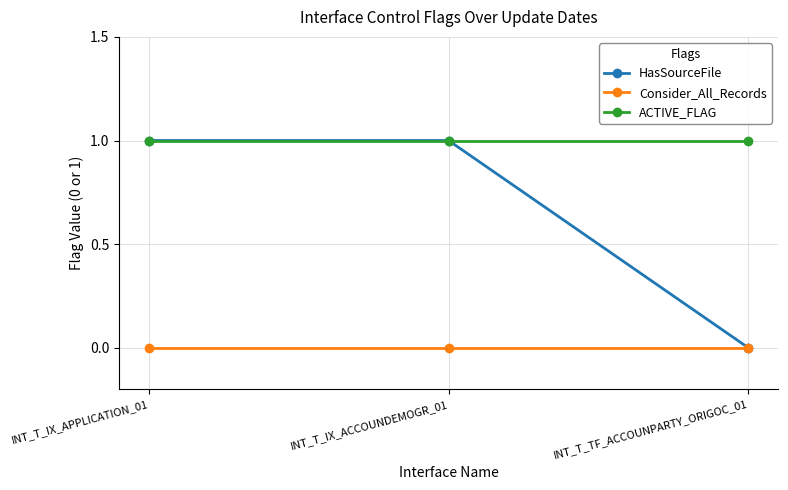

Which series has the largest total across all categories?

ACTIVE_FLAG